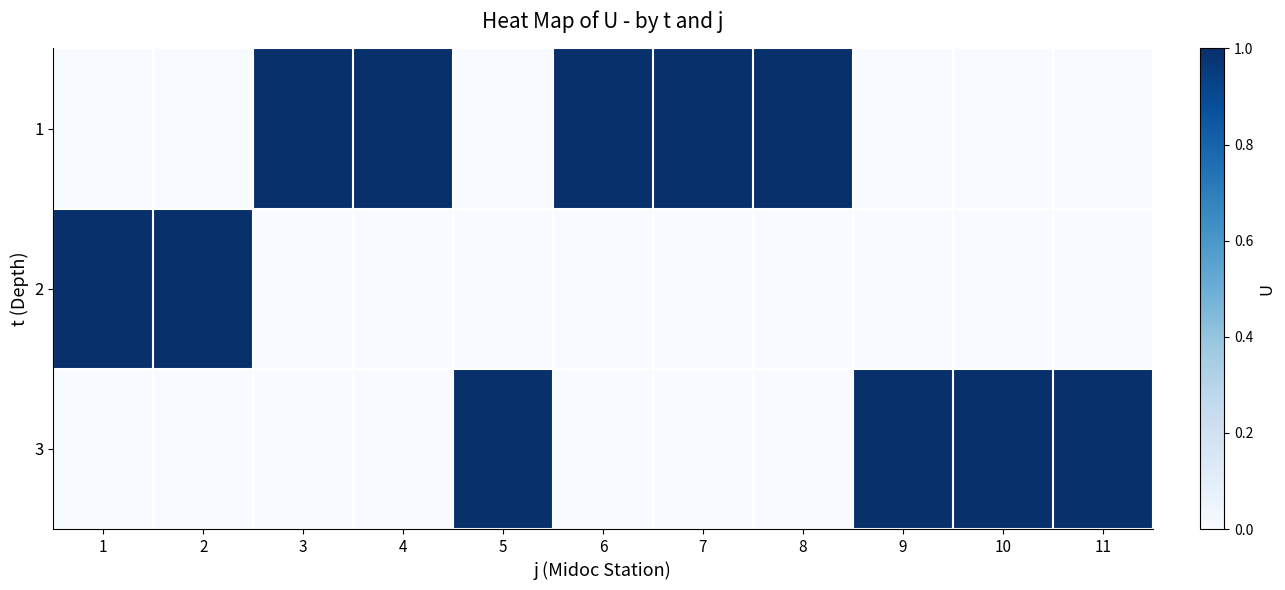

Reading left to right, transcribe all the data shown in this chart.

1: 1=0	2=0	3=1	4=1	5=0	6=1	7=1	8=1	9=0	10=0	11=0
2: 1=1	2=1	3=0	4=0	5=0	6=0	7=0	8=0	9=0	10=0	11=0
3: 1=0	2=0	3=0	4=0	5=1	6=0	7=0	8=0	9=1	10=1	11=1